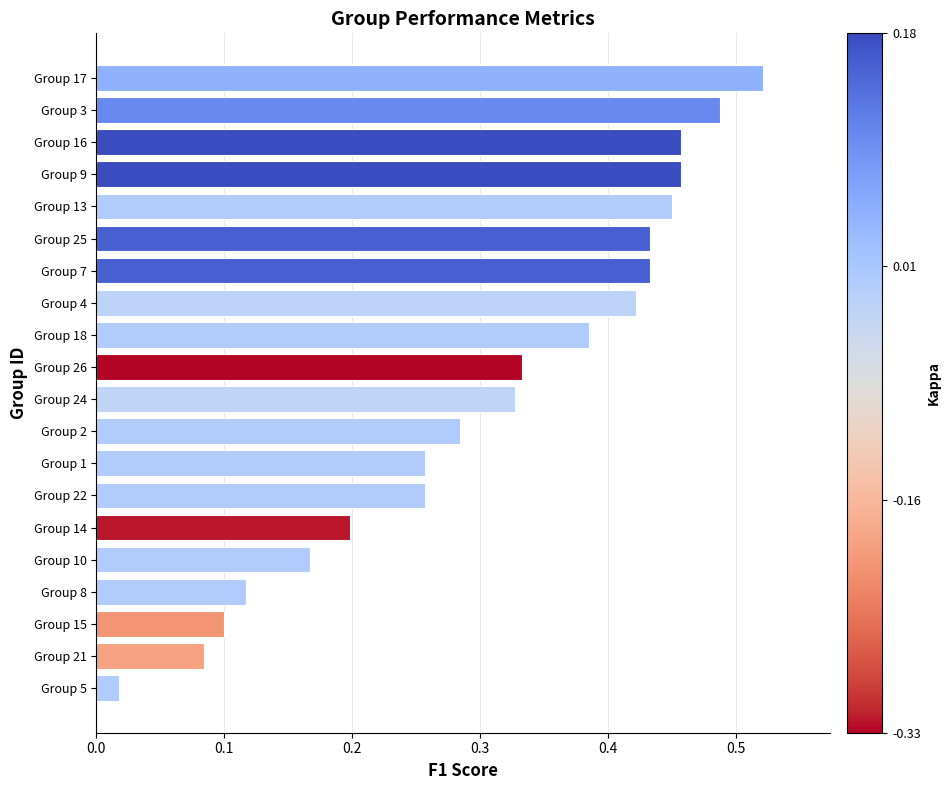

How many bars are there in total?

20